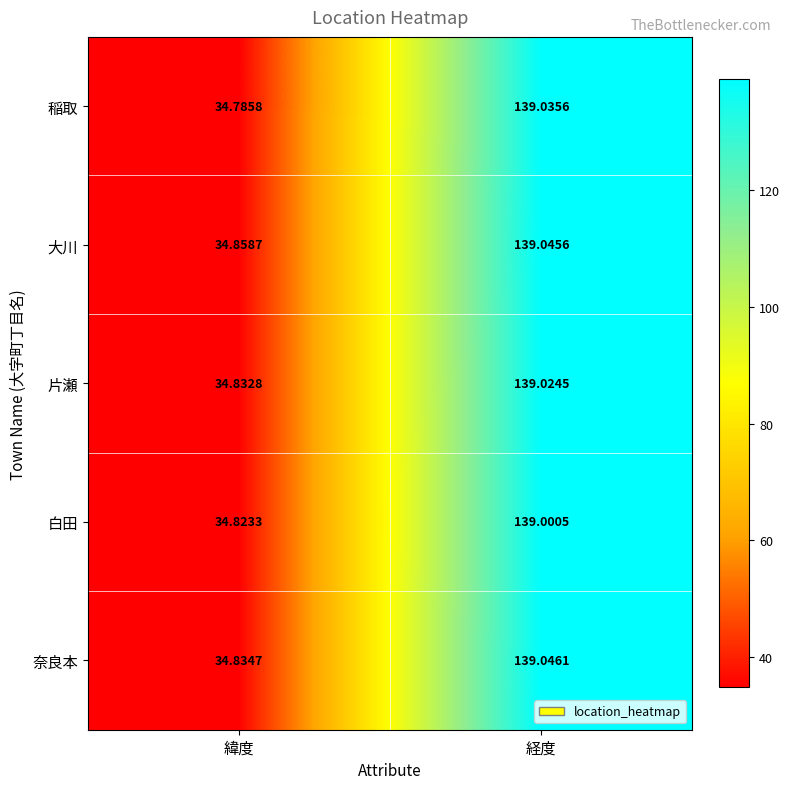

Which series has the widest spread of values?

稲取